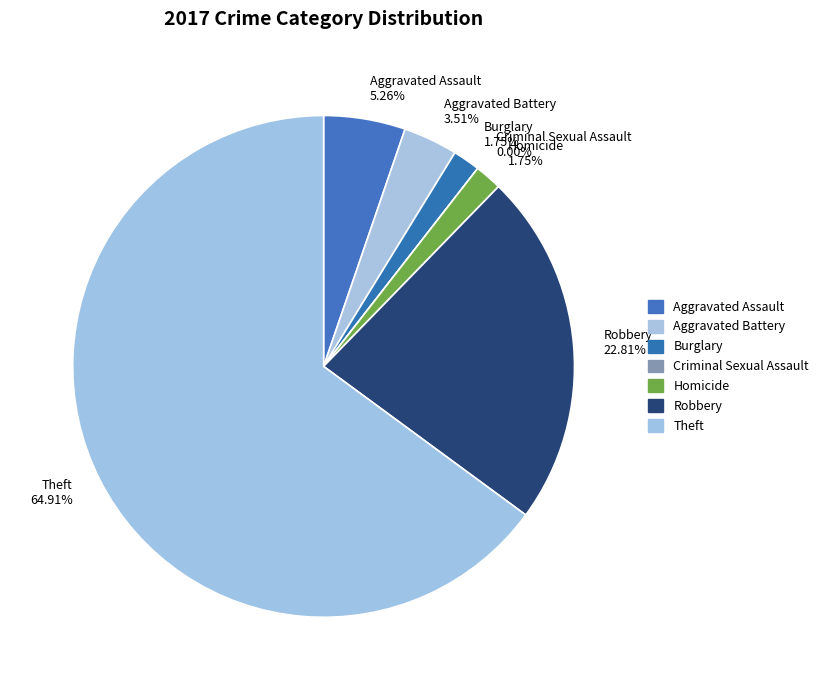

To the nearest percent, what is the difference between the largest and smallest slice percentages?

65%